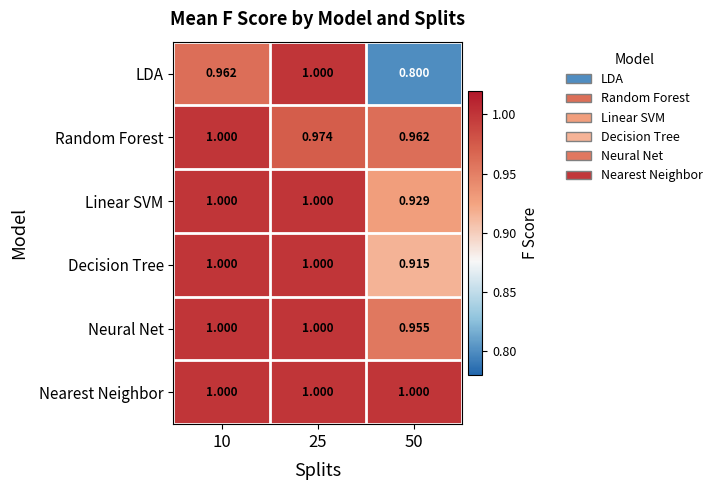

Which series has the widest spread of values?

LDA